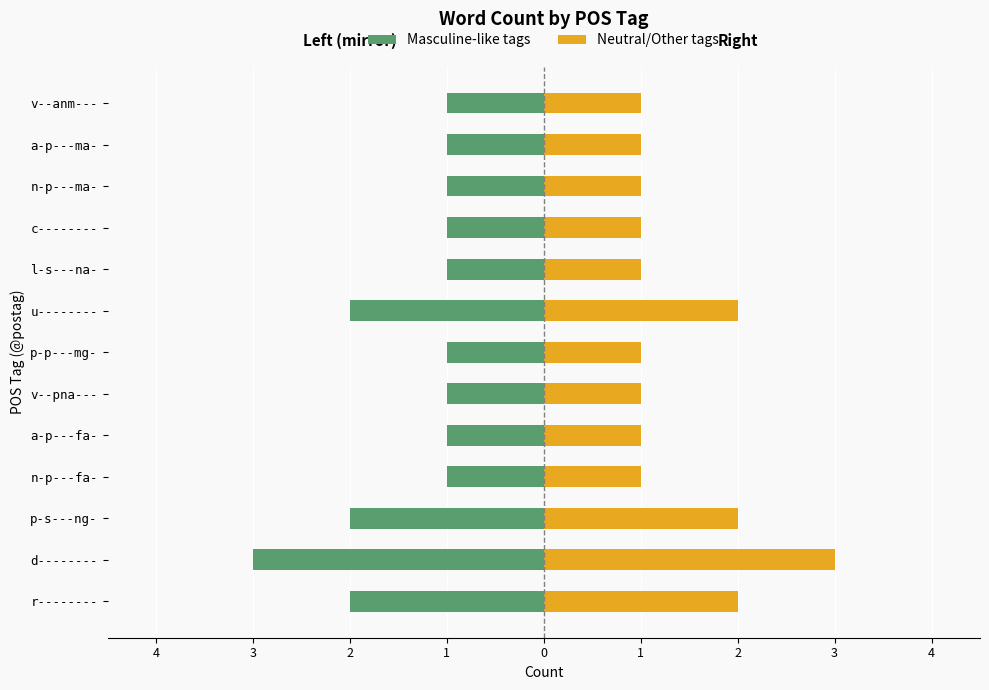

What is the greatest value displayed?

3